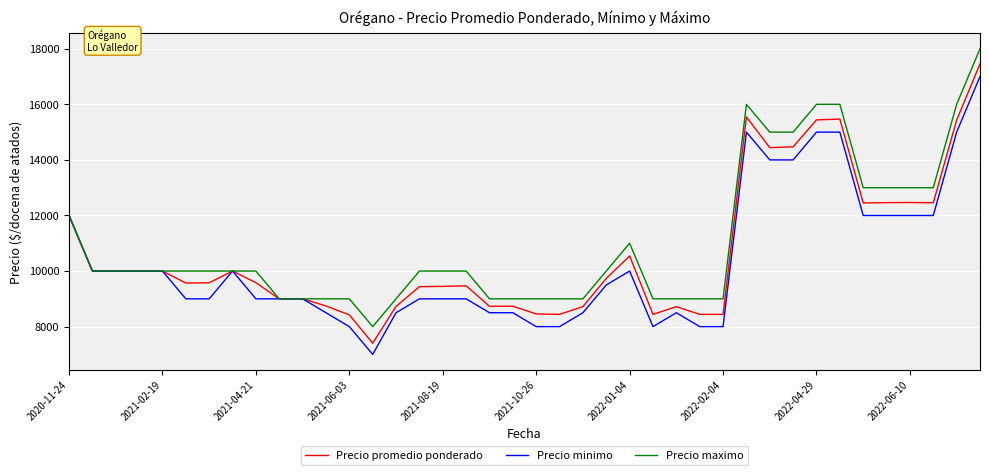

What is the maximum value shown in the chart?

18000